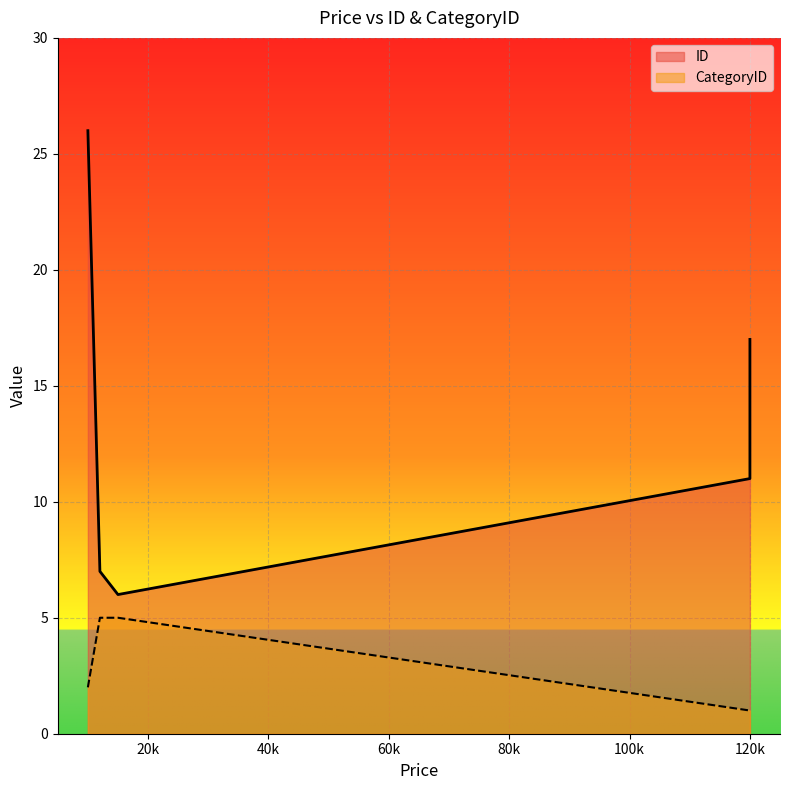

What is the sum of the CategoryID values at 120000 and 120000?

2